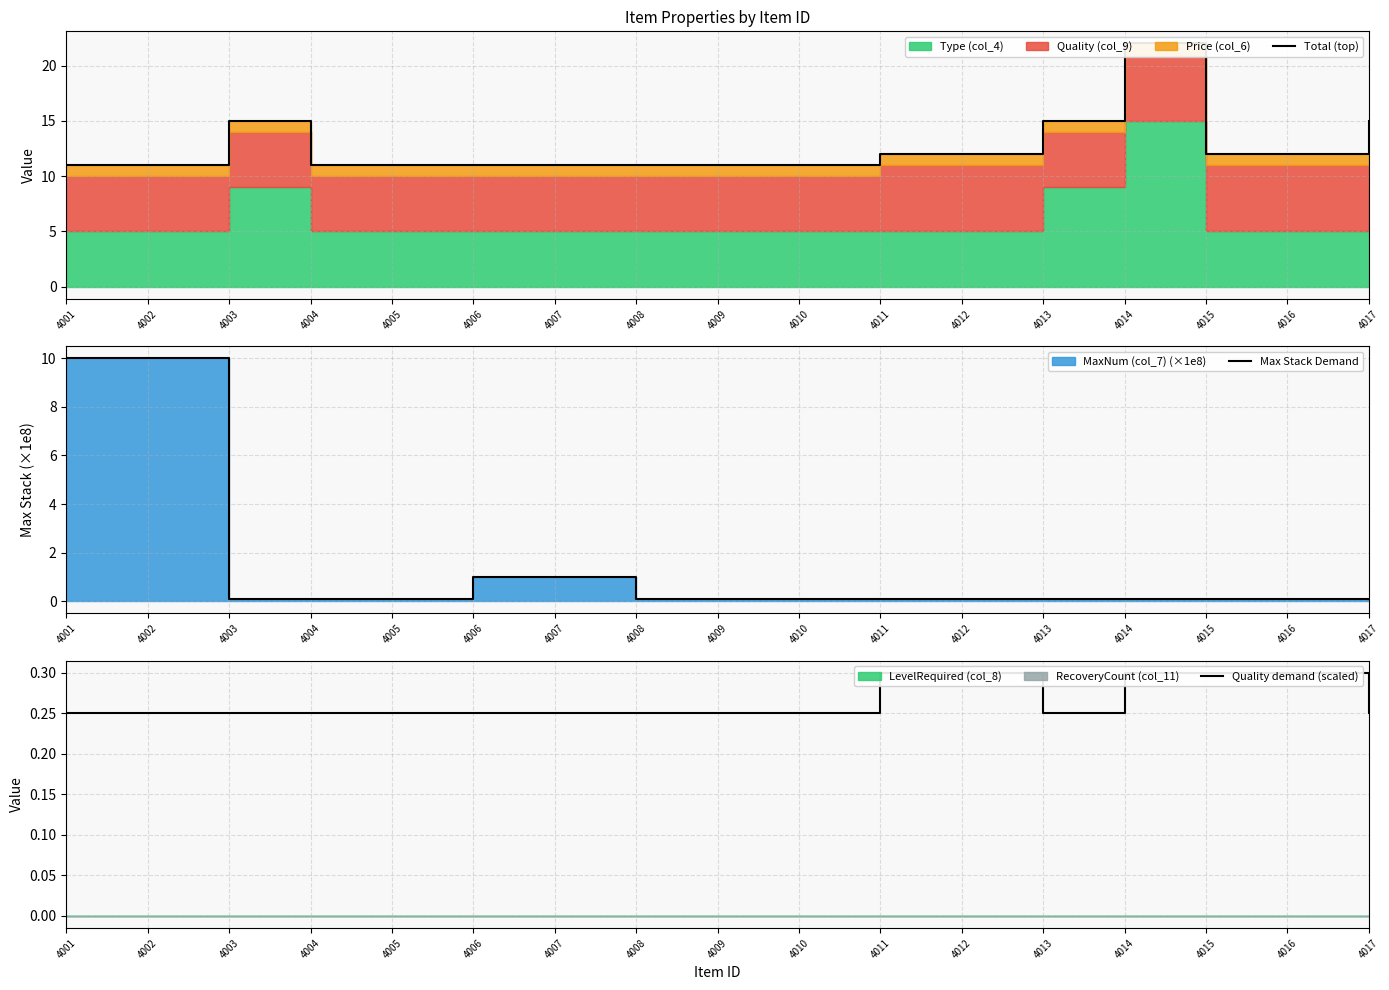

What is the approximate value of Max Stack Demand at 4013?

0.1